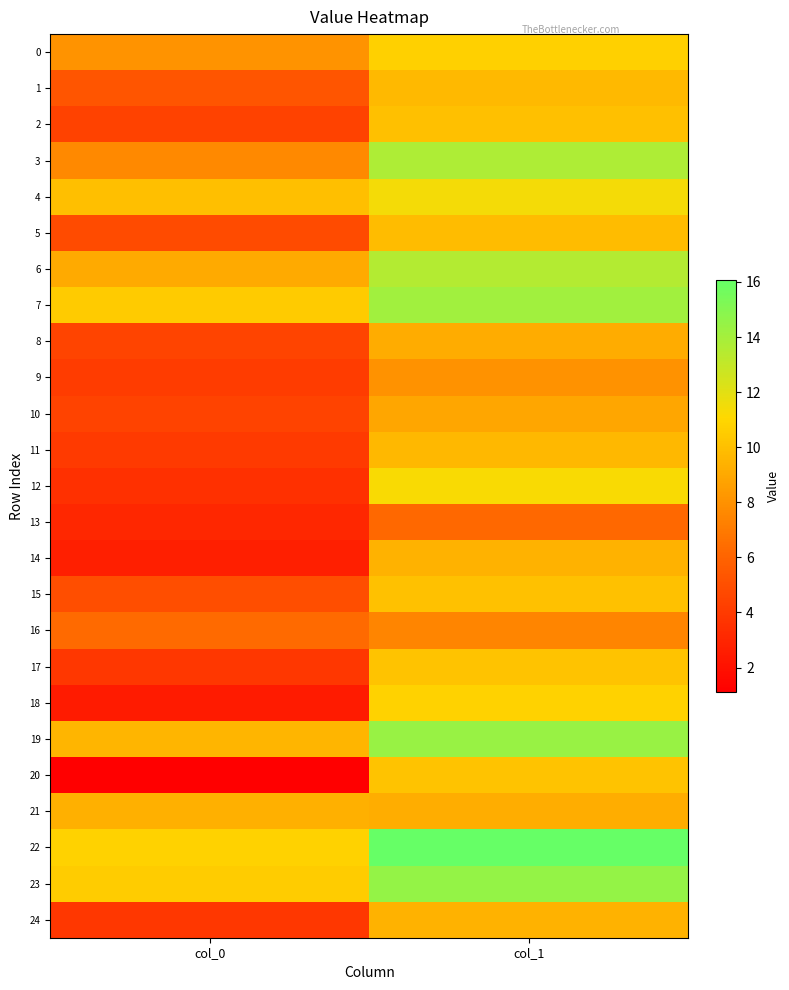

Reading left to right, extract all data points from this chart.

0: col_0=8.1	col_1=10.7
1: col_0=5.3	col_1=9.7
2: col_0=4.3	col_1=10.0
3: col_0=7.6	col_1=13.7
4: col_0=10.0	col_1=11.5
5: col_0=4.8	col_1=9.8
6: col_0=9.1	col_1=13.5
7: col_0=10.5	col_1=14.1
8: col_0=4.5	col_1=9.2
9: col_0=4.0	col_1=8.1
10: col_0=4.4	col_1=8.9
11: col_0=4.0	col_1=9.7
12: col_0=3.5	col_1=11.2
13: col_0=3.1	col_1=6.2
14: col_0=2.7	col_1=9.4
15: col_0=5.0	col_1=10.1
16: col_0=6.3	col_1=7.5
17: col_0=3.9	col_1=10.1
18: col_0=2.5	col_1=10.8
19: col_0=9.6	col_1=14.4
20: col_0=1.1	col_1=10.2
21: col_0=9.3	col_1=9.2
22: col_0=10.8	col_1=16.1
23: col_0=10.6	col_1=14.5
24: col_0=3.8	col_1=9.4